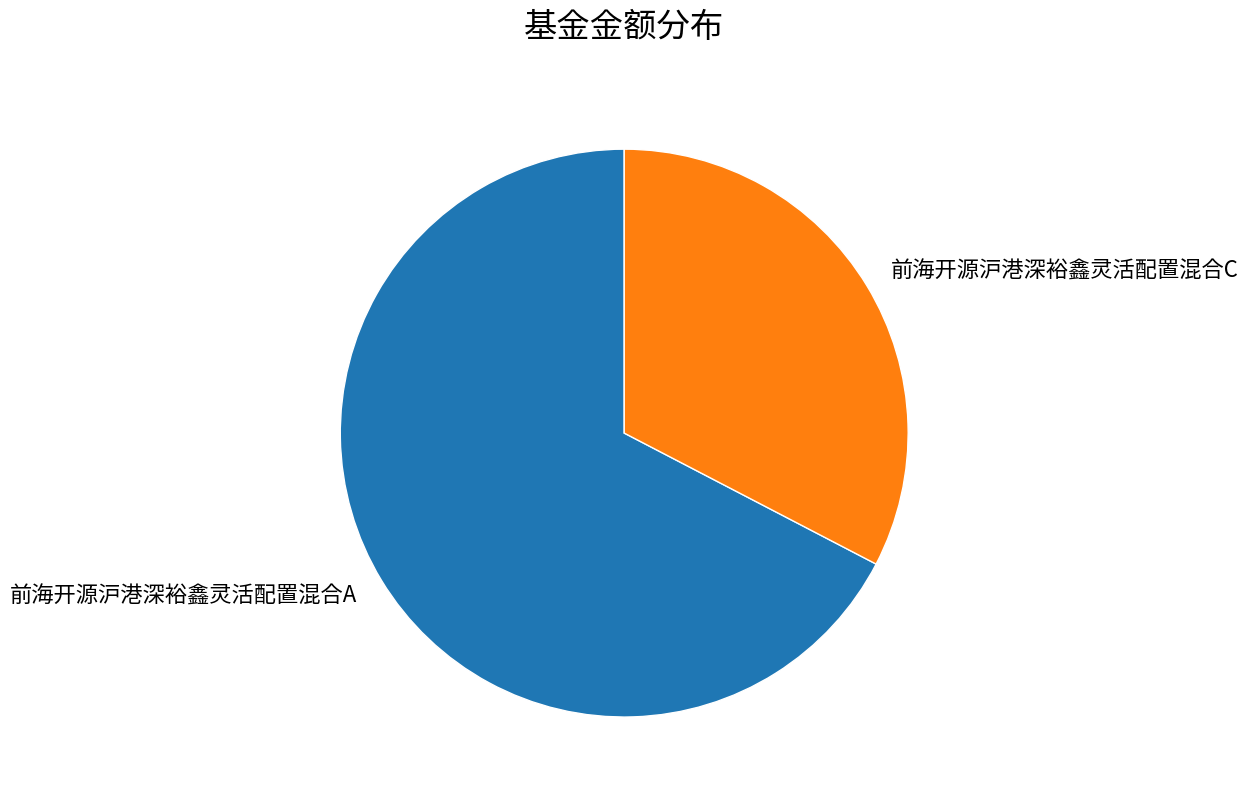

True or false: 前海开源沪港深裕鑫灵活配置混合A accounts for 67% of the total.

True